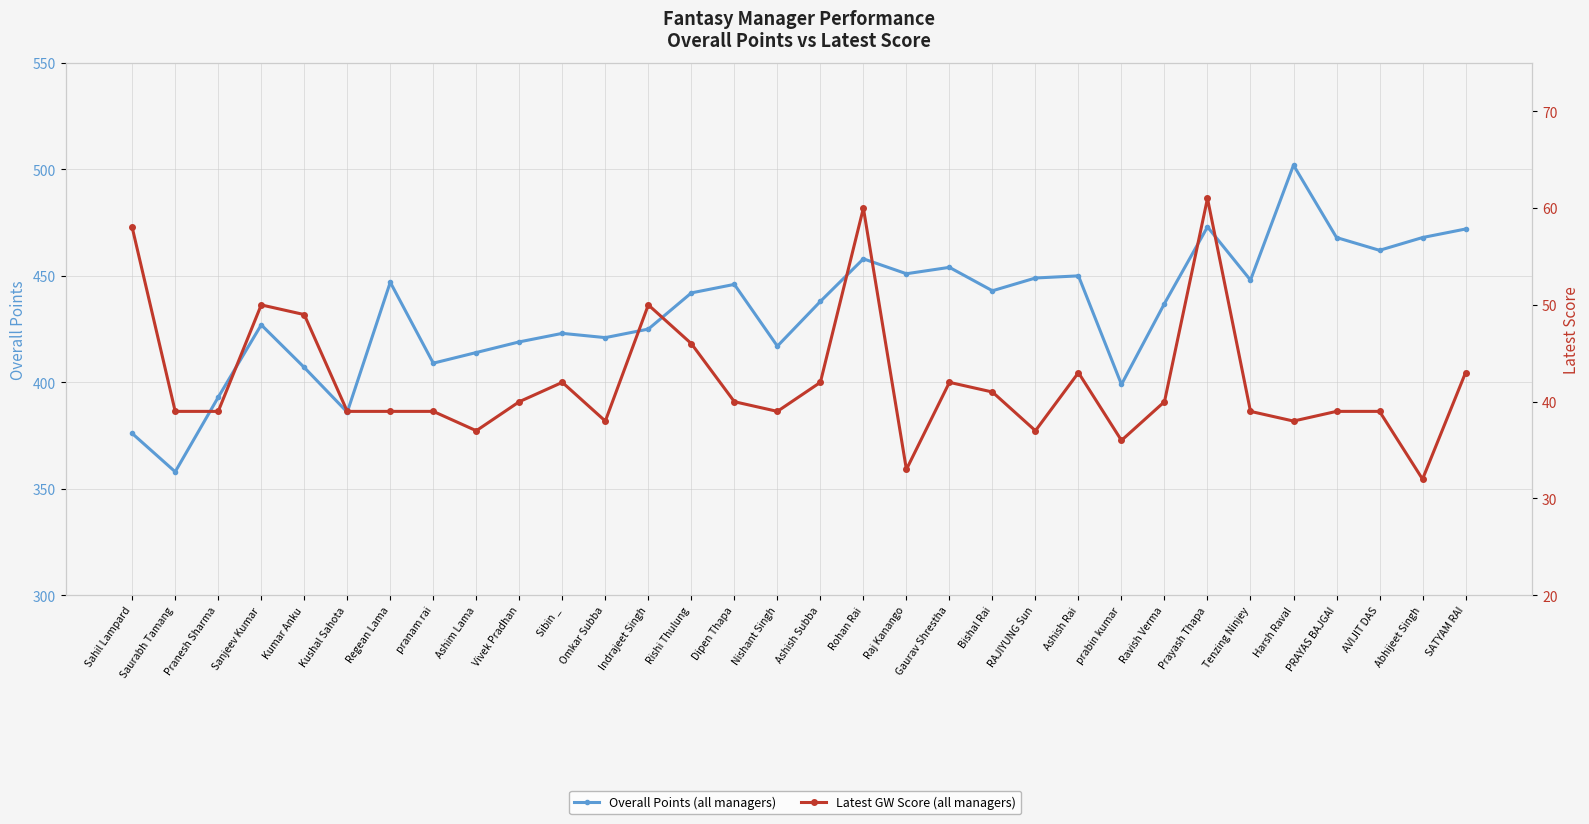

Reading left to right, transcribe all the data shown in this chart.

Overall Points: 376	358	393	427	407	386	447	409	414	419	423	421	425	442	446	417	438	458	451	454	443	449	450	399	437	473	448	502	468	462	468	472
Latest Score: 58	39	39	50	49	39	39	39	37	40	42	38	50	46	40	39	42	60	33	42	41	37	43	36	40	61	39	38	39	39	32	43